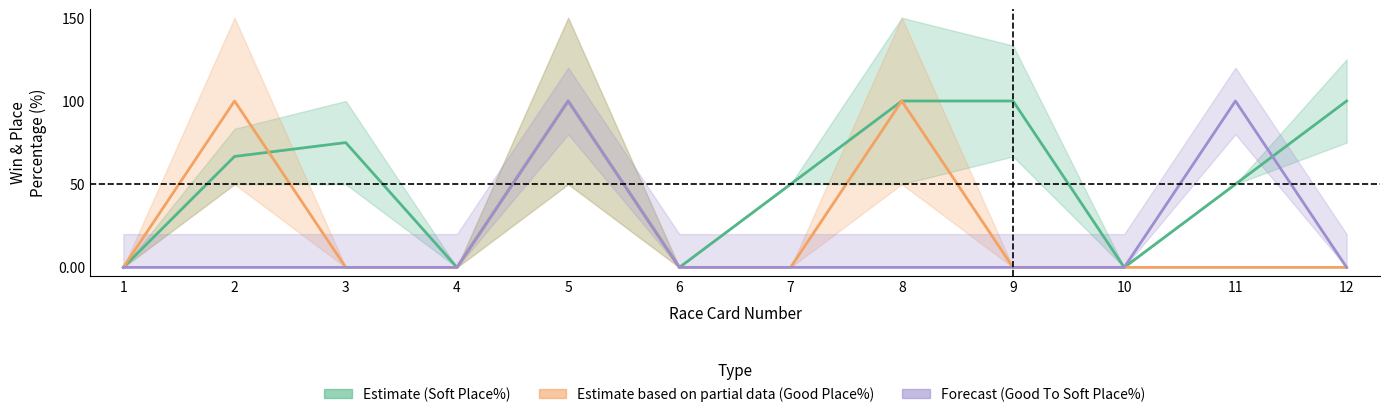

At which label is Estimate based on partial data (Good Place%) closest to 50?

1